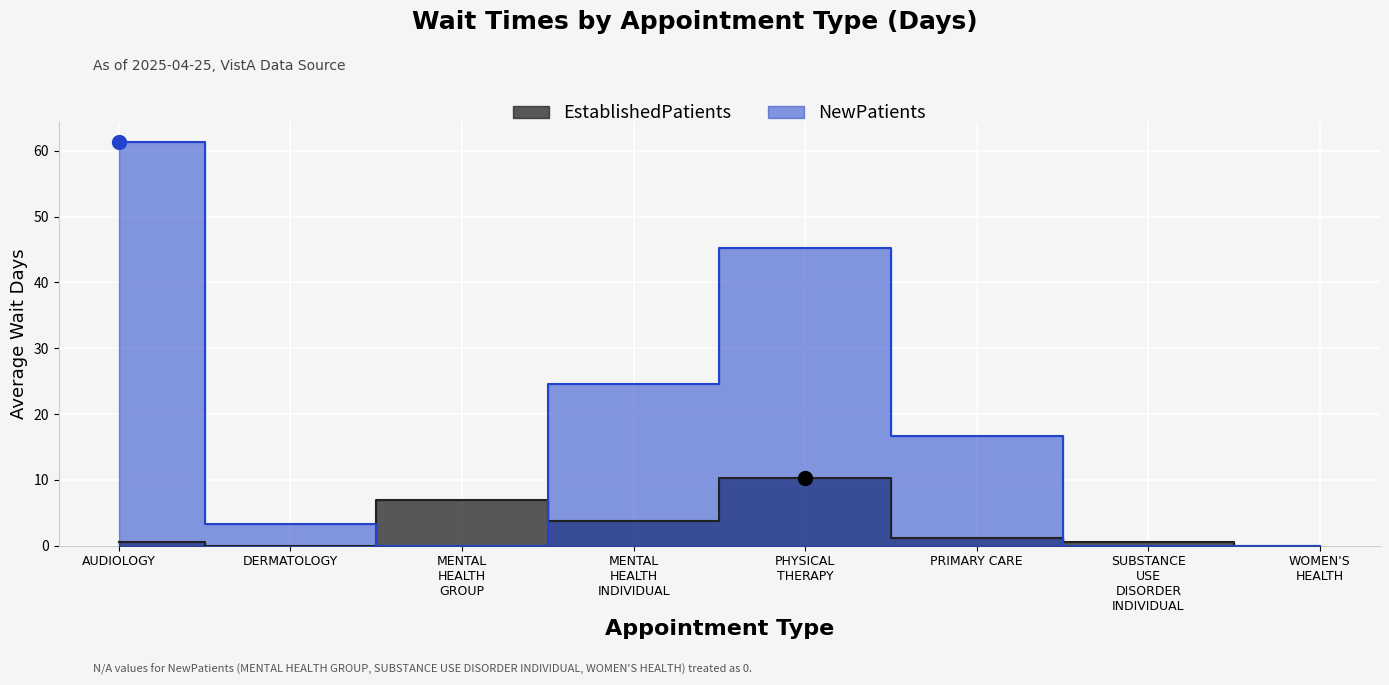

Which series has the largest Y range (max minus min)?

NewPatients